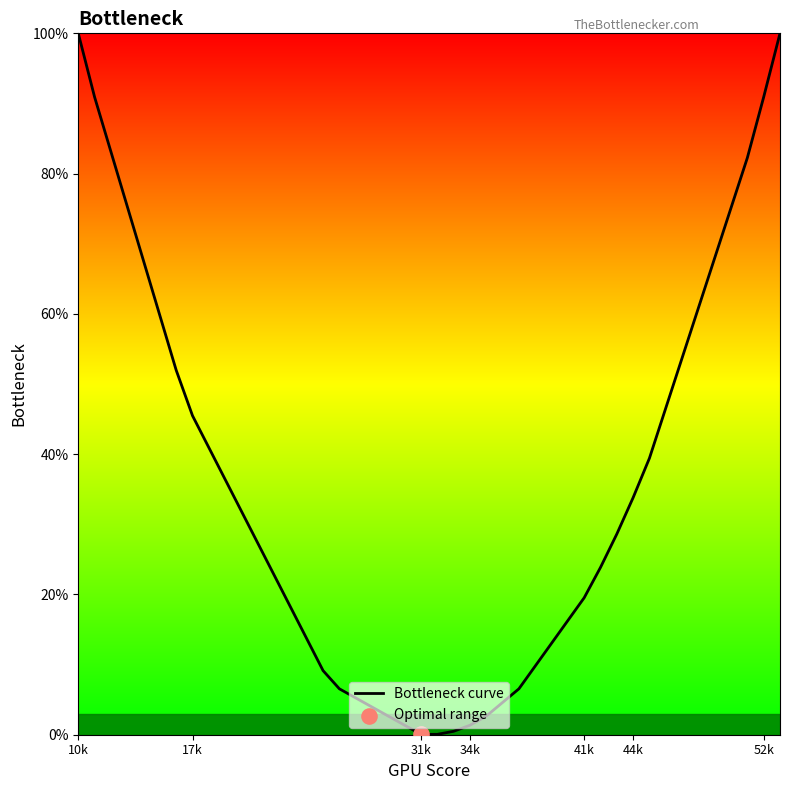

What is the maximum value shown in the chart?

100.0